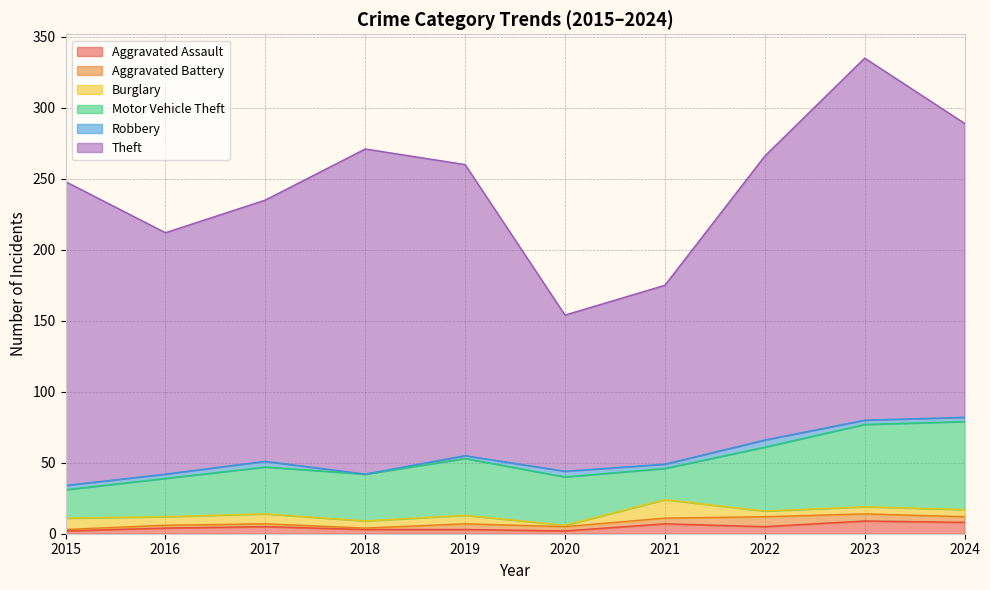

How many times do Aggravated Battery and Burglary cross each other?

3